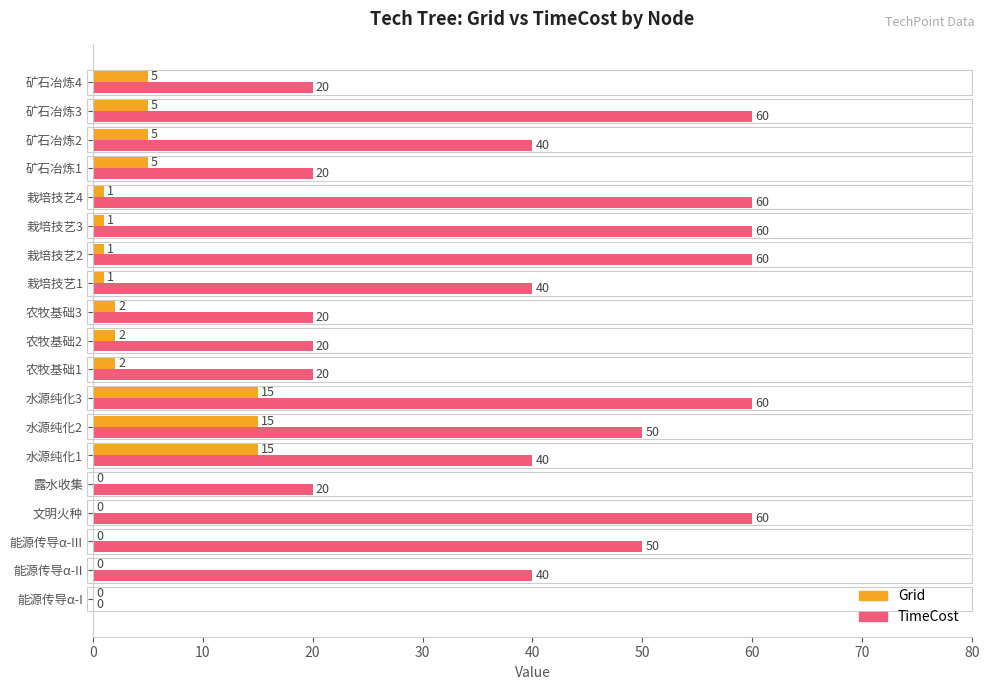

At which category is the sum across all series the highest?

水源纯化3